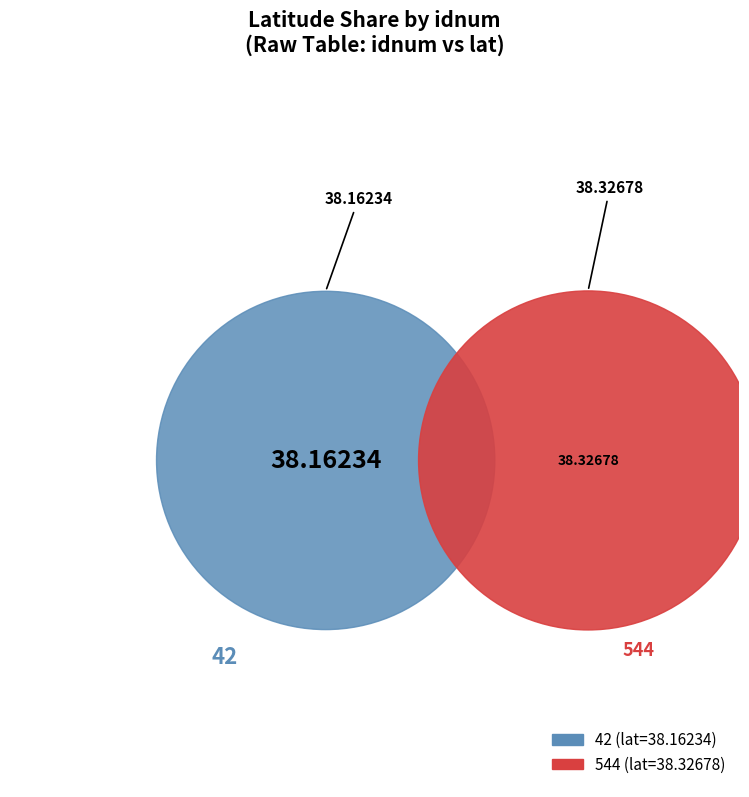

Is the sum of 42 and 544 greater than half?

Yes